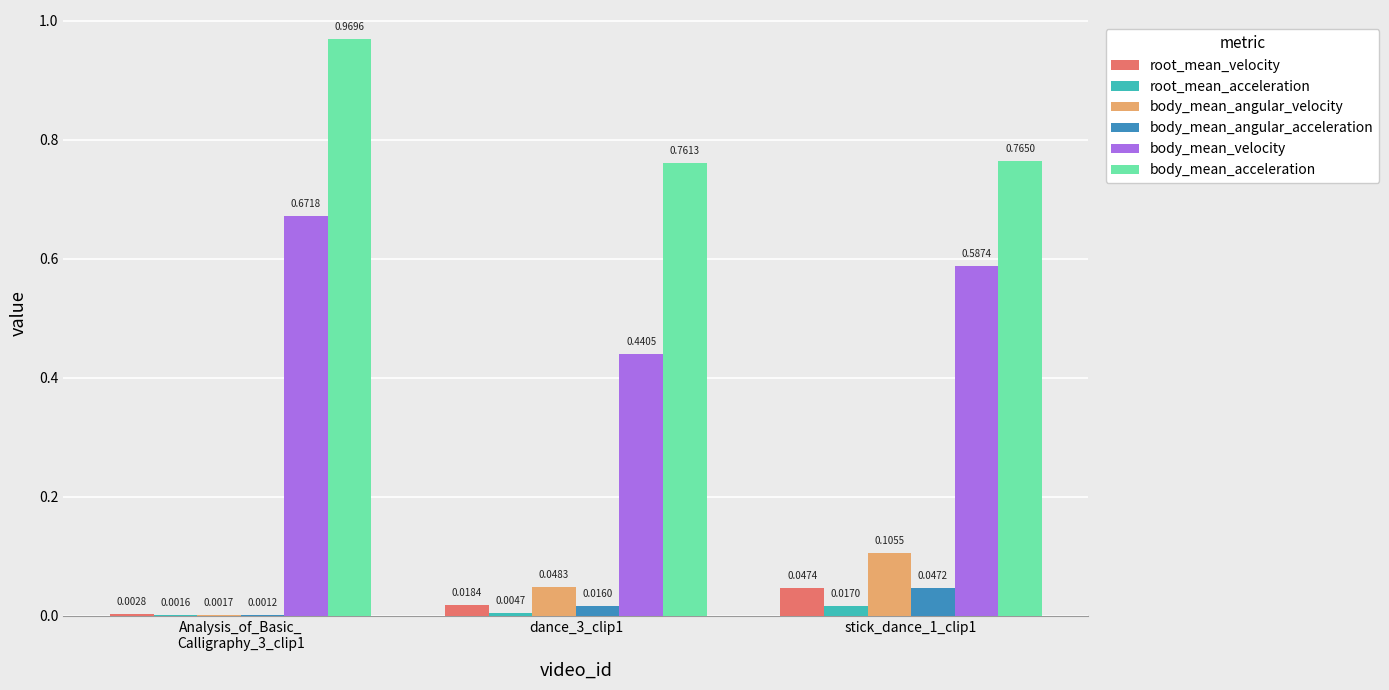

Are the bars horizontal?

No